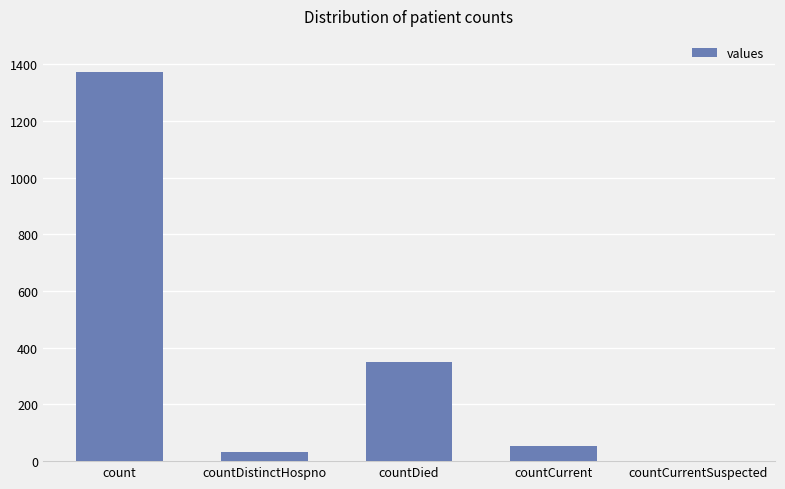

What is the ratio of the value at countDistinctHospno to the value at countCurrent?

0.6